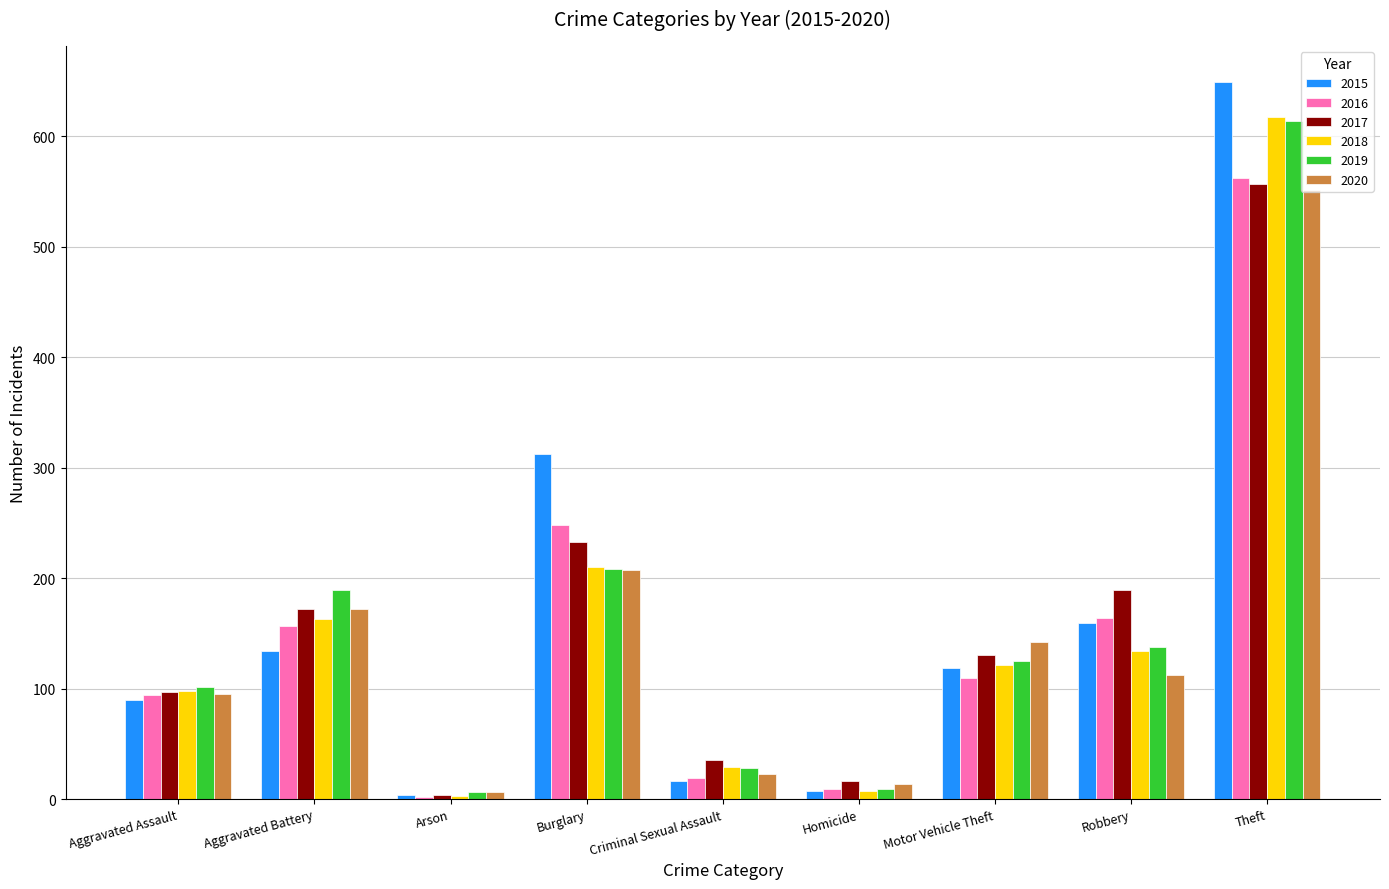

Are the bars horizontal?

No